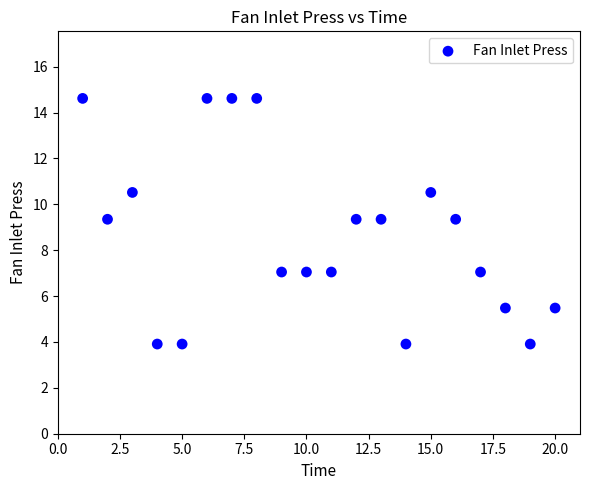

What is the range of Y values (max minus min)?

10.7